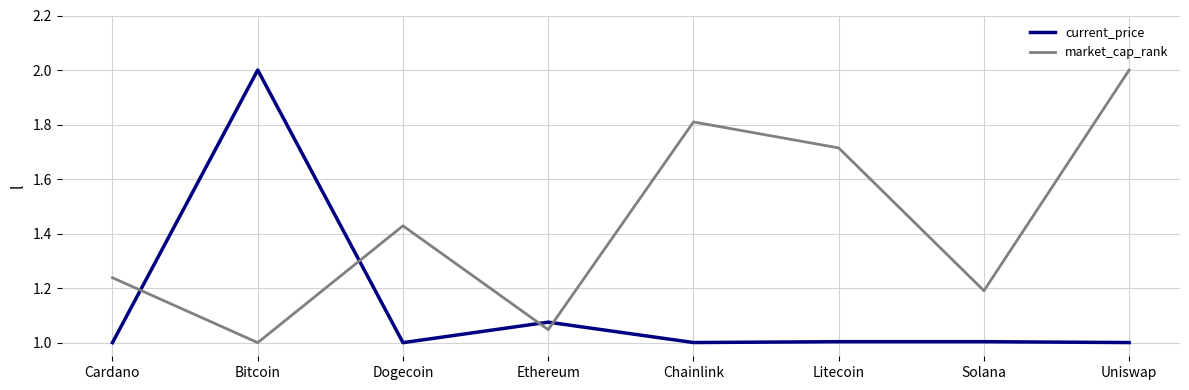

Is the value of current_price at Bitcoin greater than the value of market_cap_rank at Bitcoin?

Yes